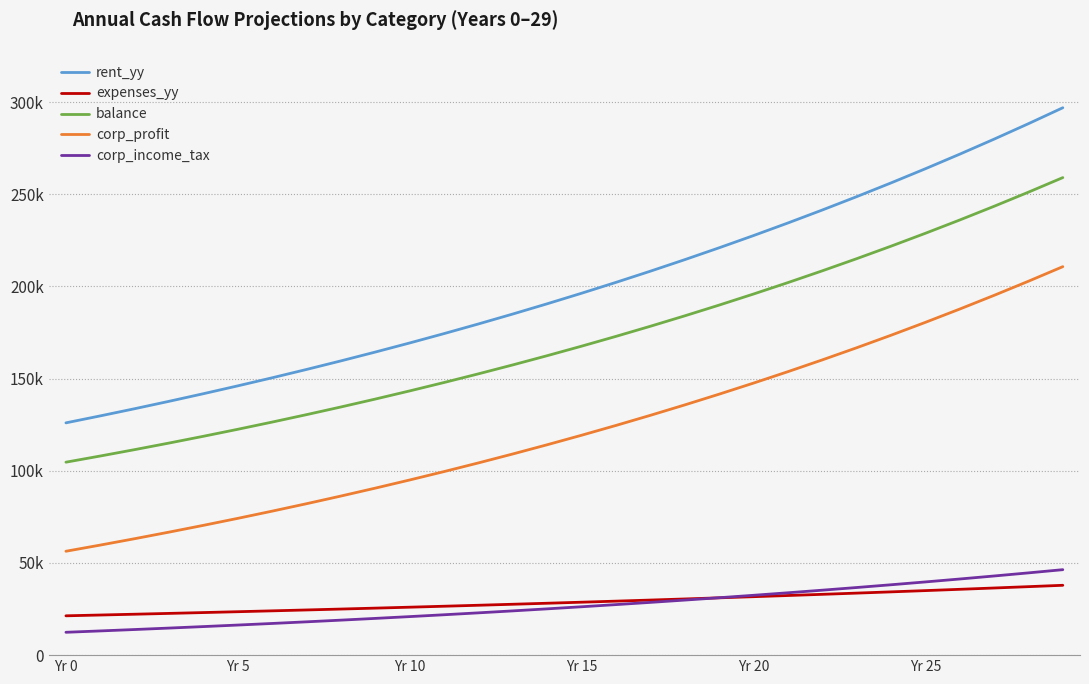

Does the chart have visible grid lines?

Yes